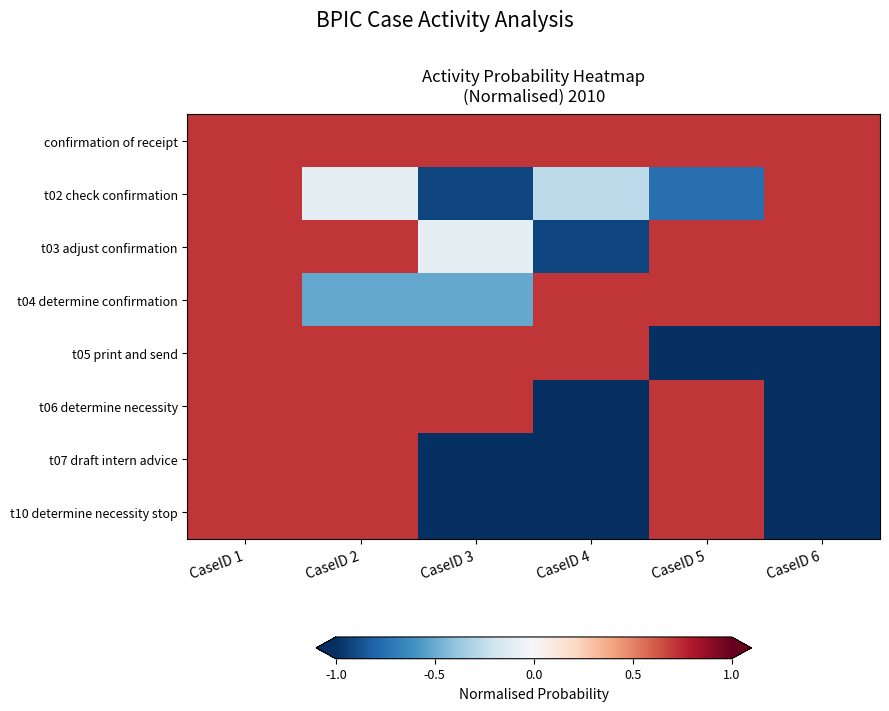

Reading right to left, what are all the values shown in this chart?

confirmation of receipt: CaseID 6=0.7	CaseID 5=0.7	CaseID 4=0.7	CaseID 3=0.7	CaseID 2=0.7	CaseID 1=0.7
t02 check confirmation: CaseID 6=0.7	CaseID 5=-0.8	CaseID 4=-0.3	CaseID 3=-0.9	CaseID 2=-0.1	CaseID 1=0.7
t03 adjust confirmation: CaseID 6=0.7	CaseID 5=0.7	CaseID 4=-0.9	CaseID 3=-0.1	CaseID 2=0.7	CaseID 1=0.7
t04 determine confirmation: CaseID 6=0.7	CaseID 5=0.7	CaseID 4=0.7	CaseID 3=-0.5	CaseID 2=-0.5	CaseID 1=0.7
t05 print and send: CaseID 6=-1.0	CaseID 5=-1.0	CaseID 4=0.7	CaseID 3=0.7	CaseID 2=0.7	CaseID 1=0.7
t06 determine necessity: CaseID 6=-1.0	CaseID 5=0.7	CaseID 4=-1.0	CaseID 3=0.7	CaseID 2=0.7	CaseID 1=0.7
t07 draft intern advice: CaseID 6=-1.0	CaseID 5=0.7	CaseID 4=-1.0	CaseID 3=-1.0	CaseID 2=0.7	CaseID 1=0.7
t10 determine necessity stop: CaseID 6=-1.0	CaseID 5=0.7	CaseID 4=-1.0	CaseID 3=-1.0	CaseID 2=0.7	CaseID 1=0.7